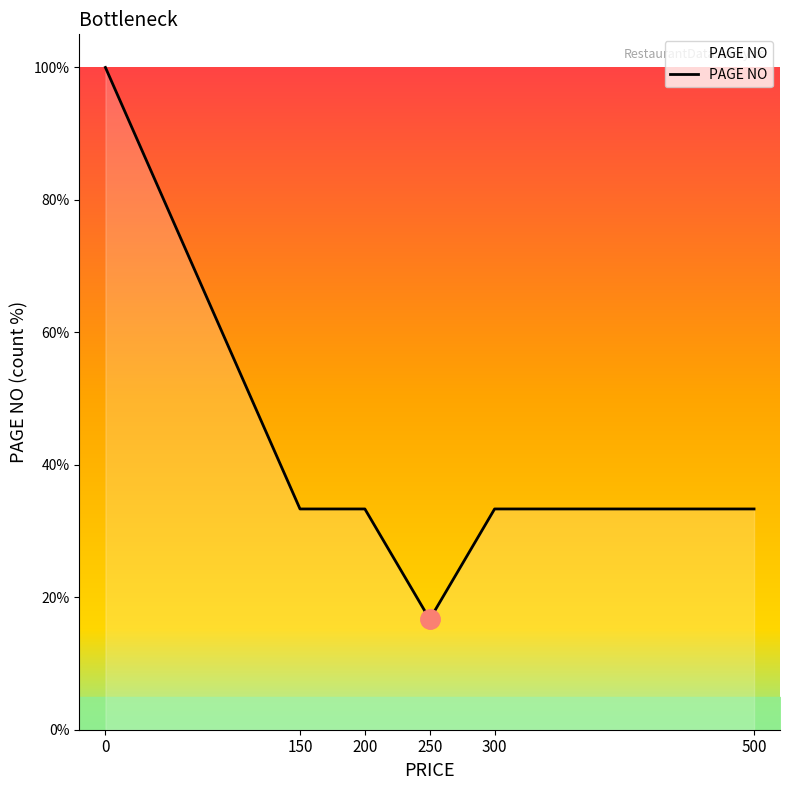

What is the change in value from 250 to 300?

+16.7